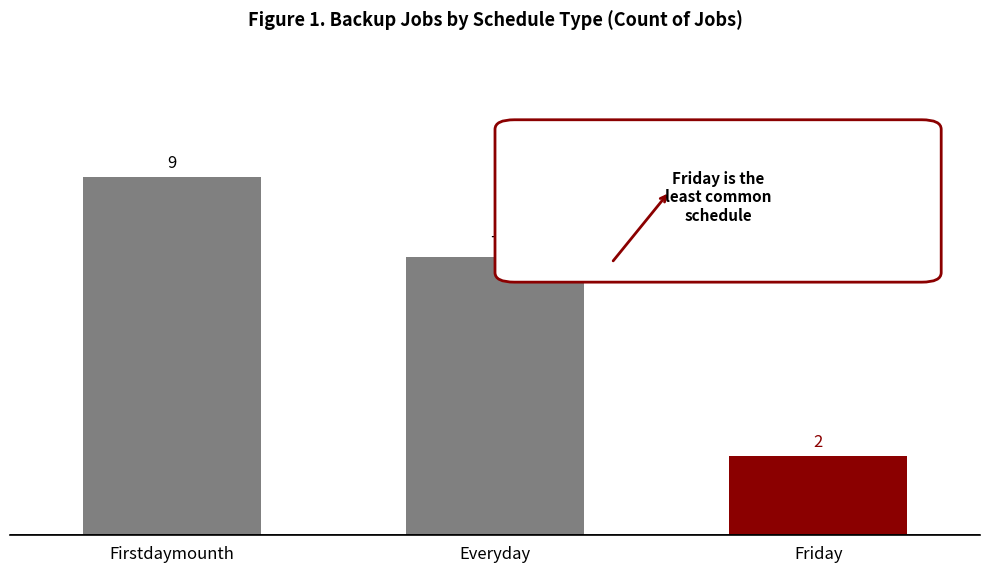

Reading right to left, transcribe all the data shown in this chart.

2	7	9